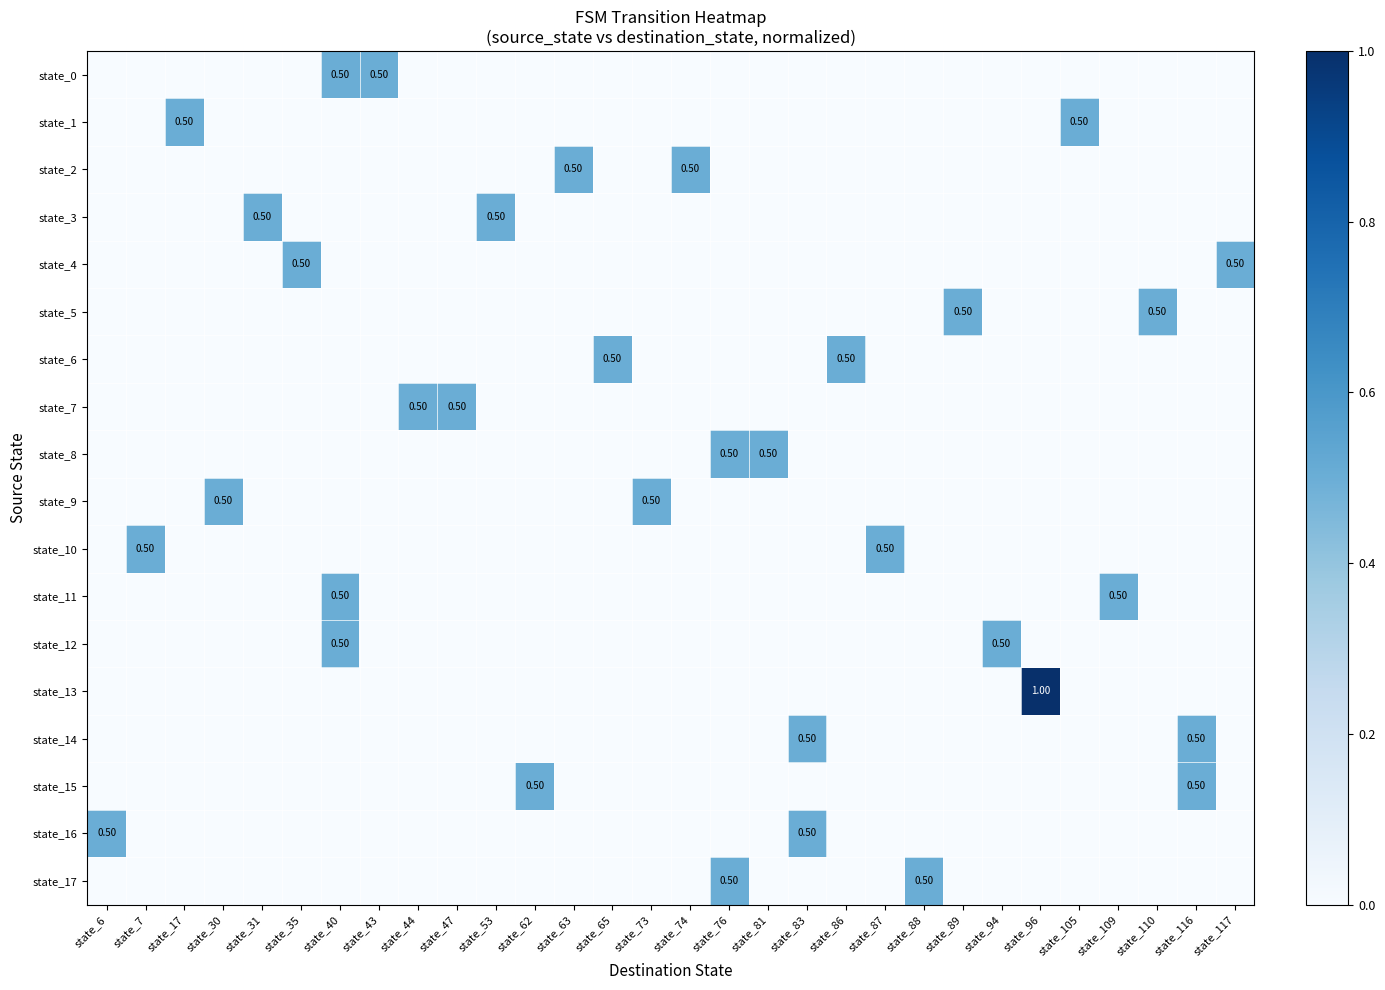

Which category has the lowest value across all series?

state_6